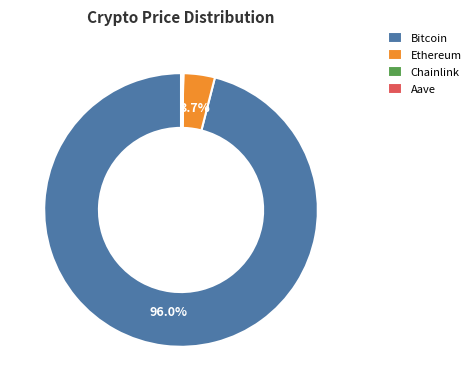

Which has a higher value, Ethereum or Bitcoin?

Bitcoin